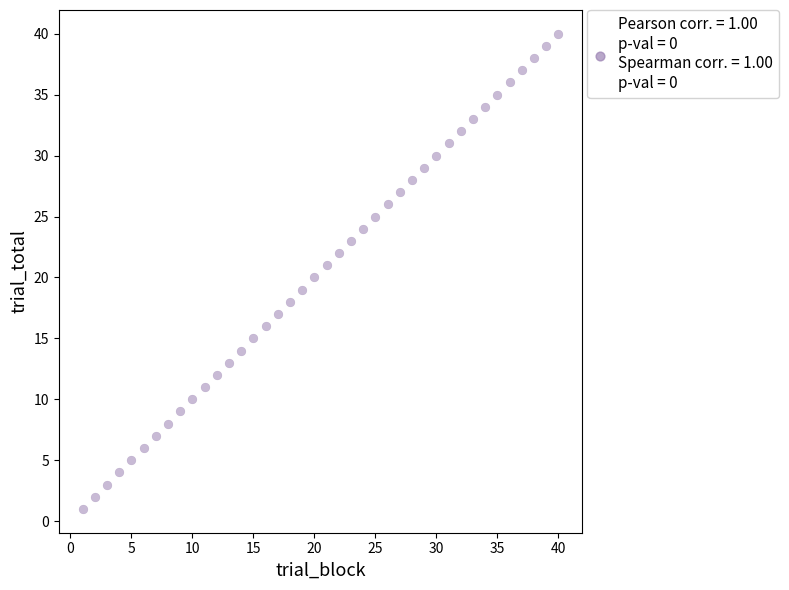

What is the range of Y values (max minus min)?

39